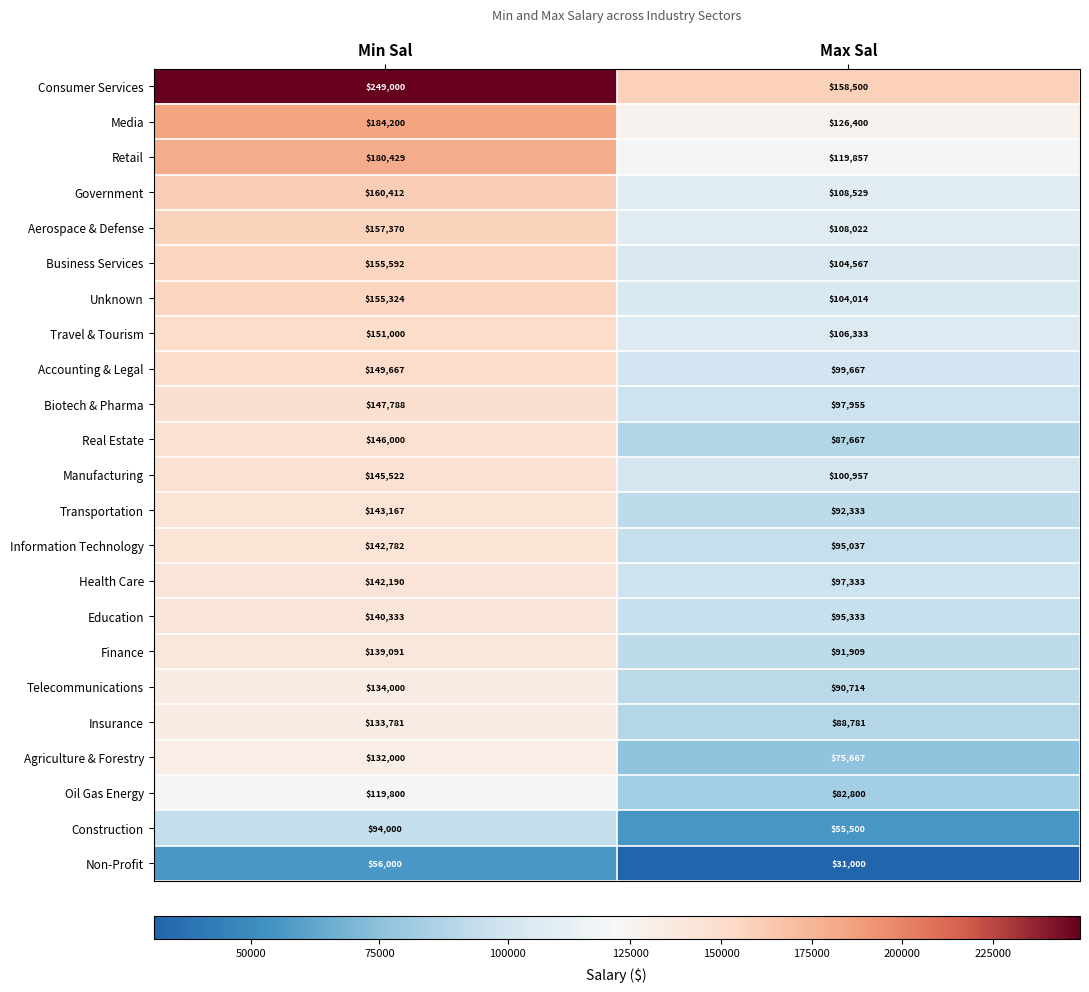

What is the minimum value shown in the chart?

31000